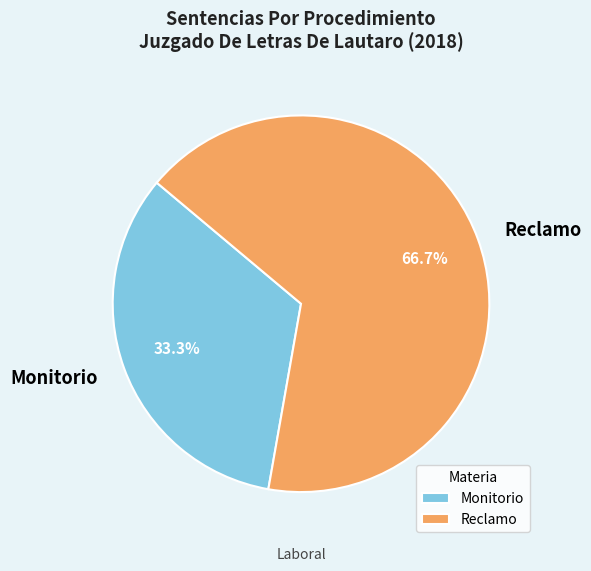

Count the number of slices in the pie.

2